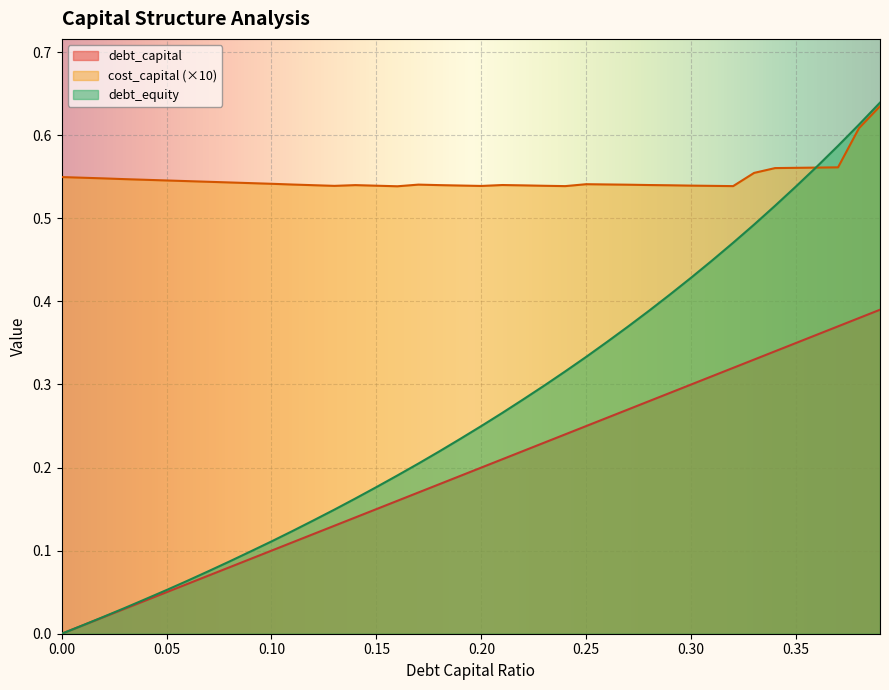

True or false: cost_capital and debt_capital cross at least once.

False